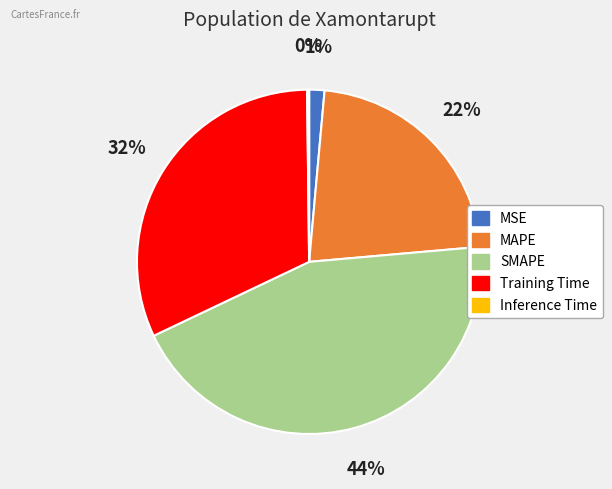

Is it true that SMAPE is 44% of the pie?

True